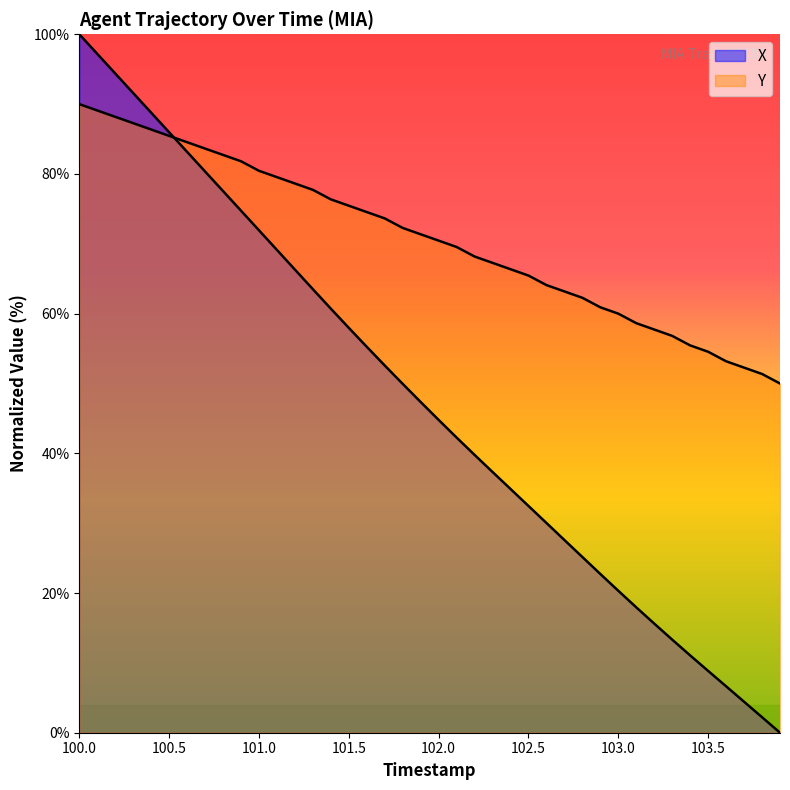

Rank the series by their average value, from highest to lowest.

Y, X